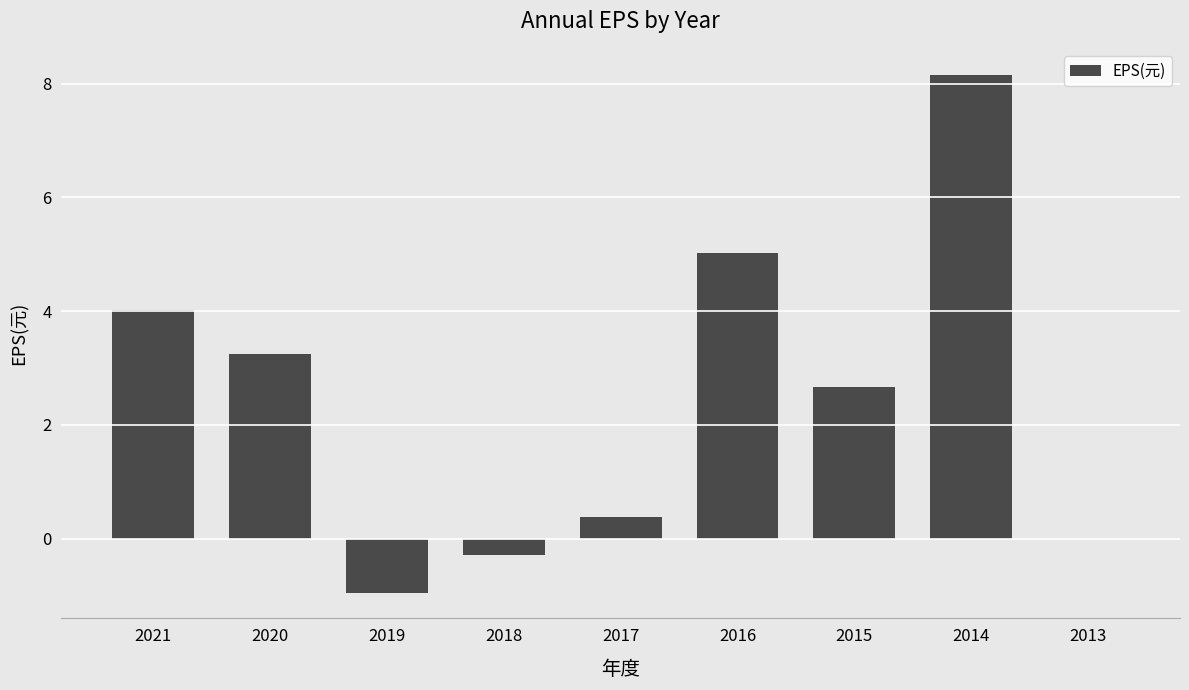

How many data points are above 2?

5